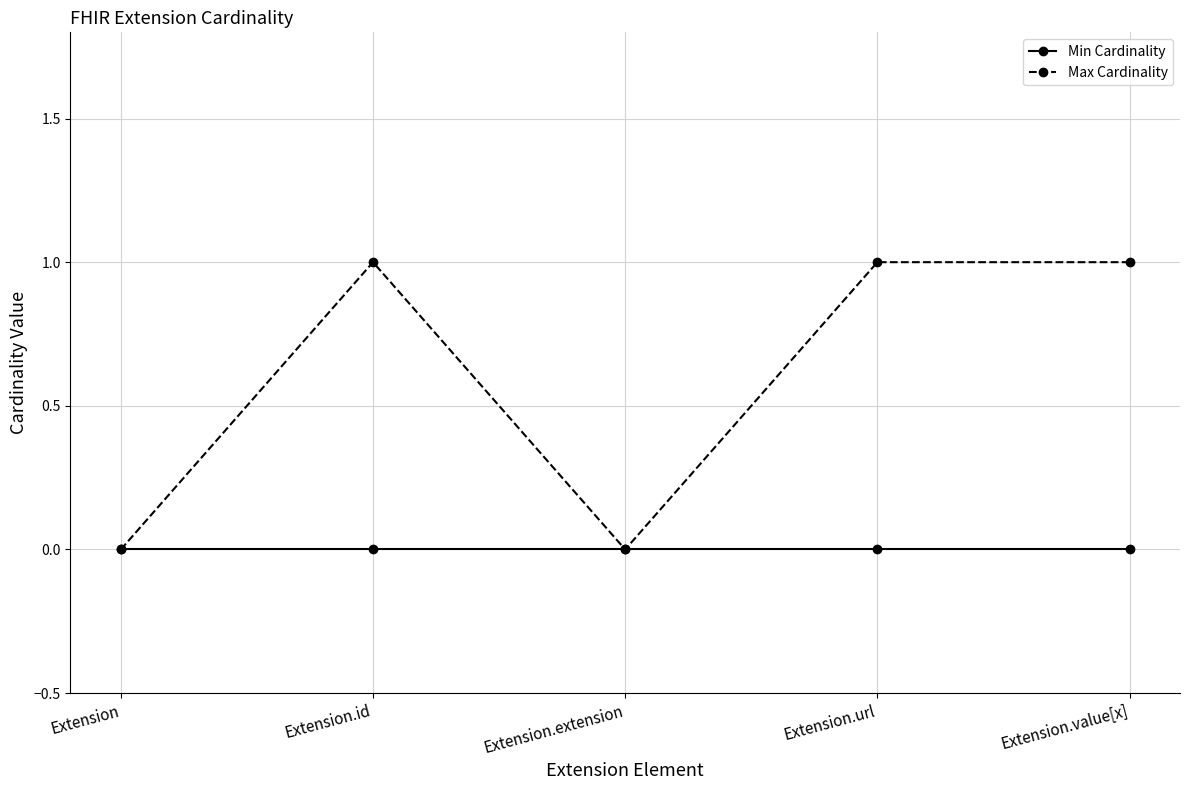

Which series has the largest total across all categories?

Max Cardinality